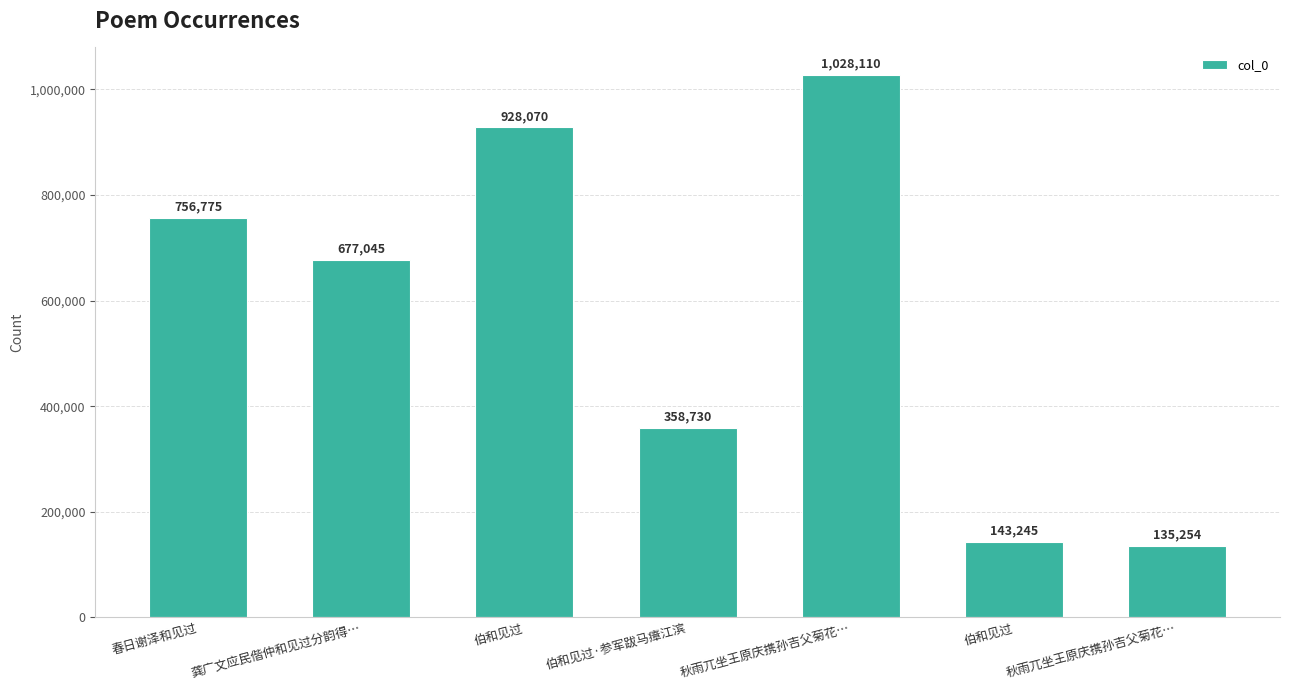

Approximately how many times larger is the value at 秋雨兀坐王原庆携孙吉父菊花… compared to 伯和见过?

0.9